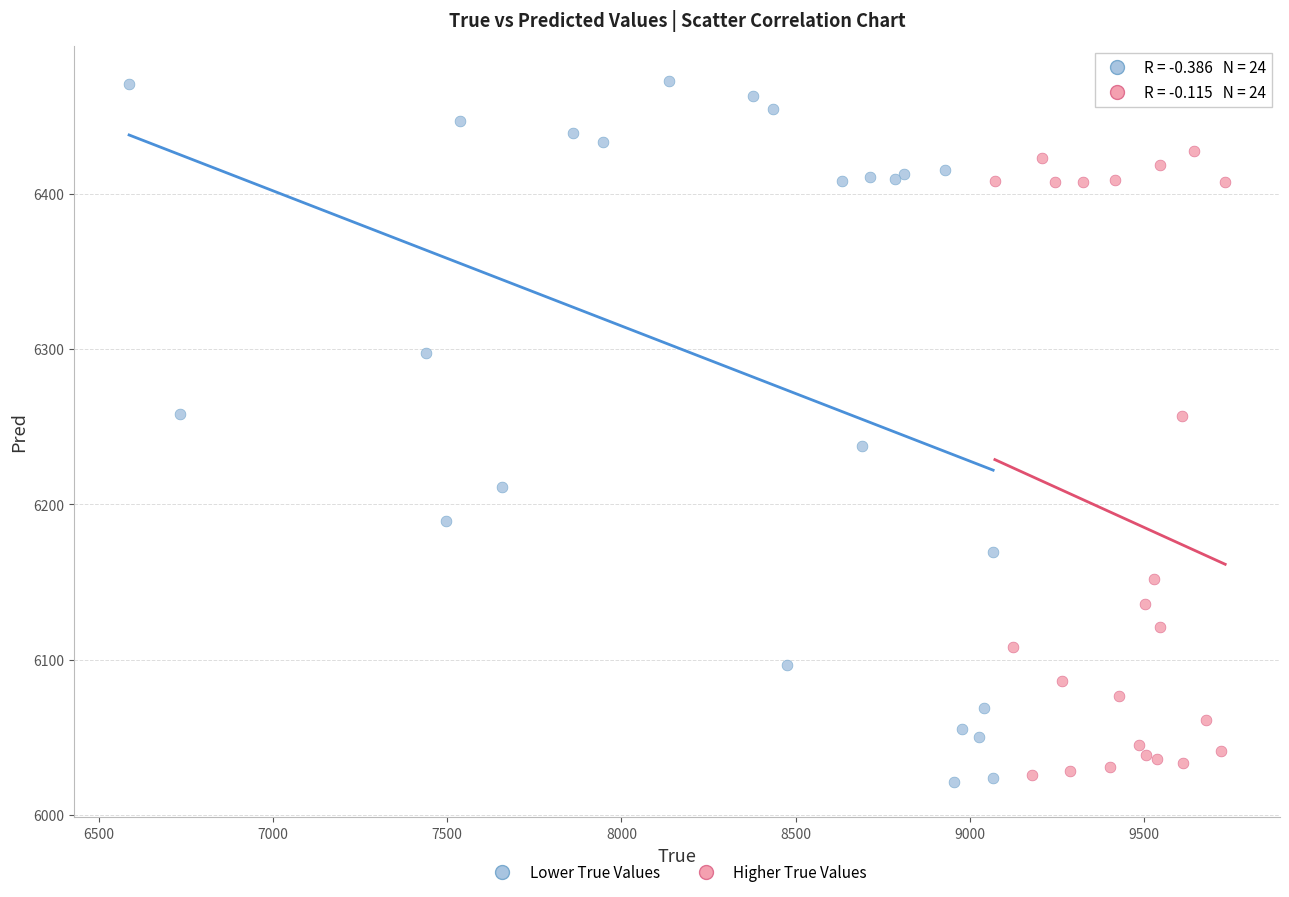

Which series has the largest Y range (max minus min)?

Lower True Values